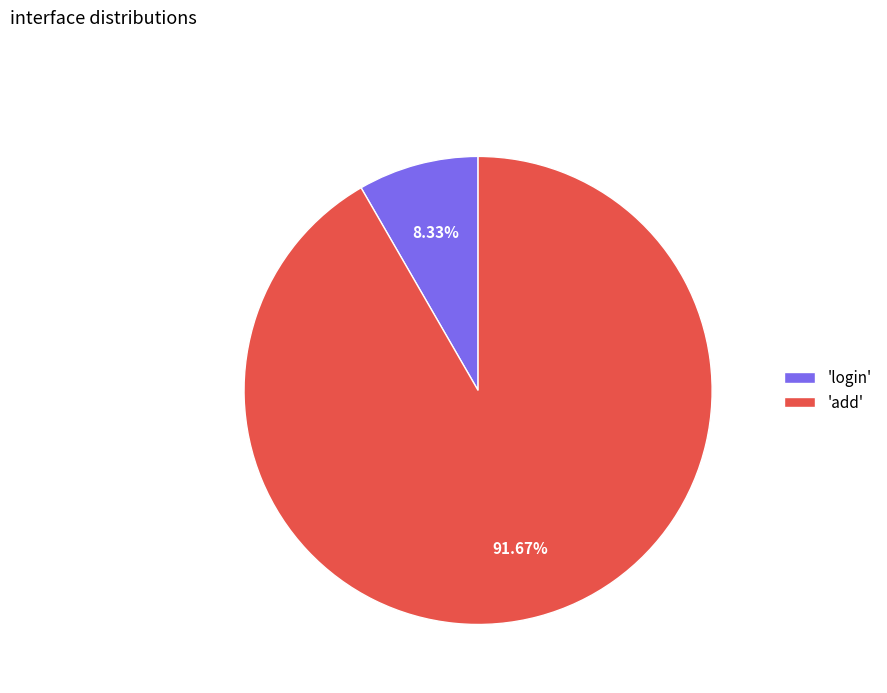

Rank the categories by value from lowest to highest.

'login', 'add'